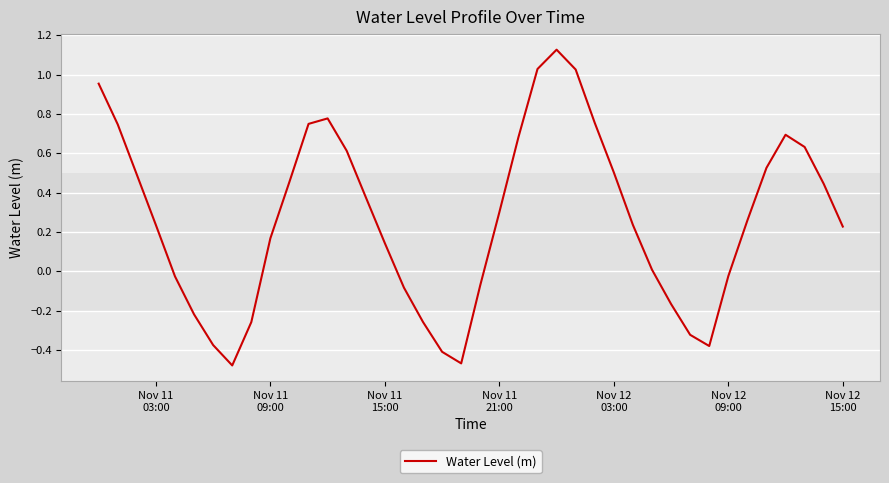

What is the difference between the maximum and minimum values?

1.6